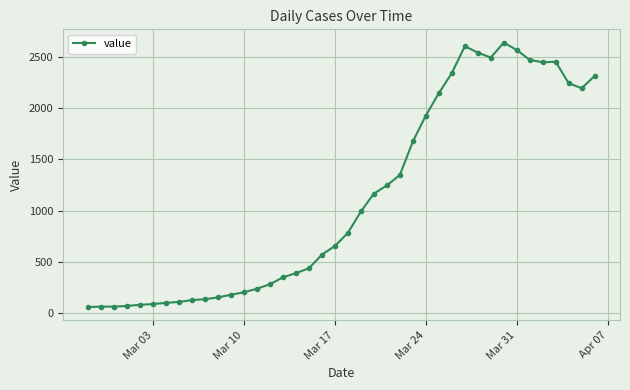

What is the greatest value displayed?

2638